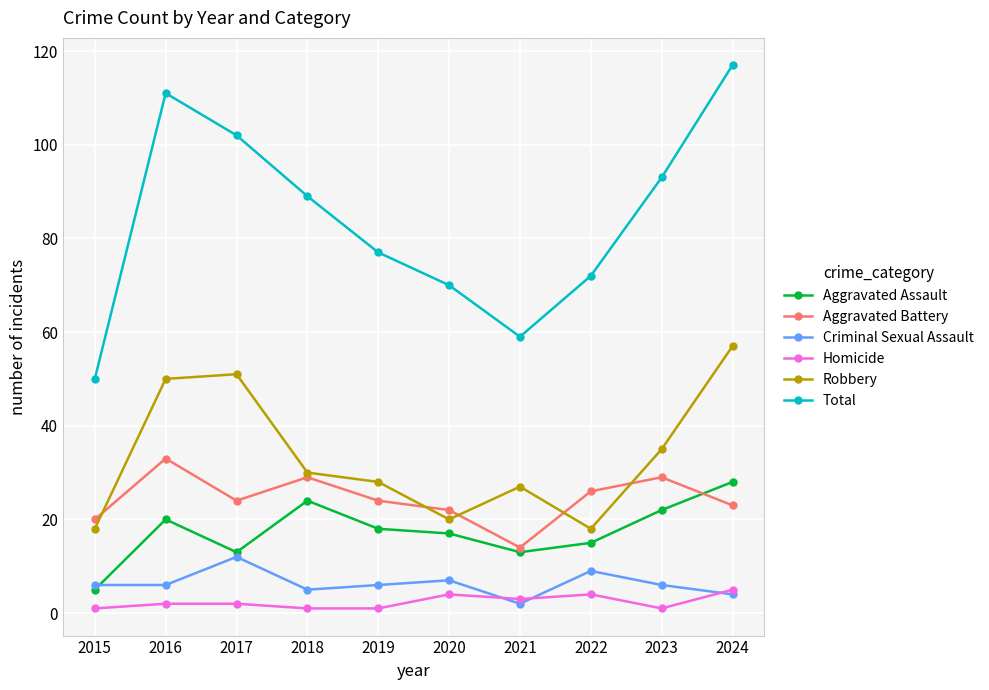

What is the average value of the Homicide series?

2